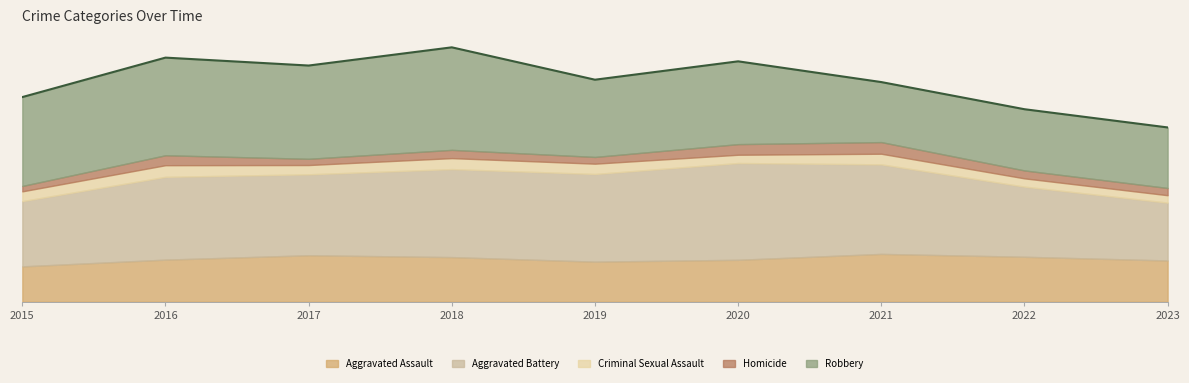

At which label does the data first exceed 1317?

2016